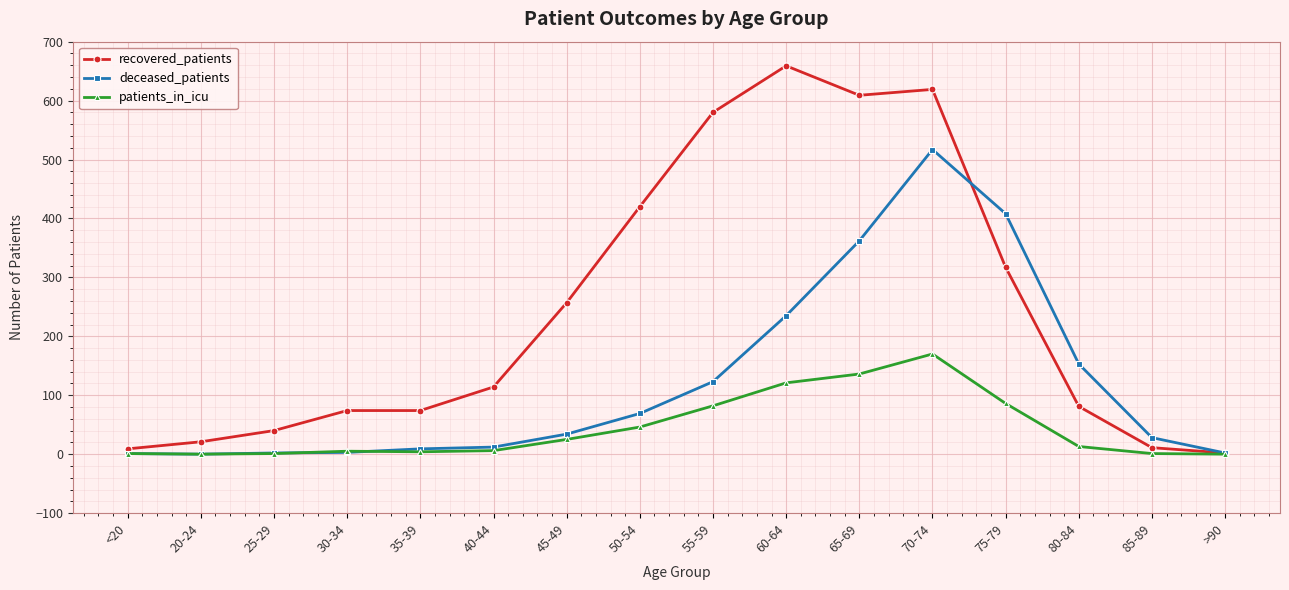

List the series in order of their peak value, highest first.

recovered_patients, deceased_patients, patients_in_icu